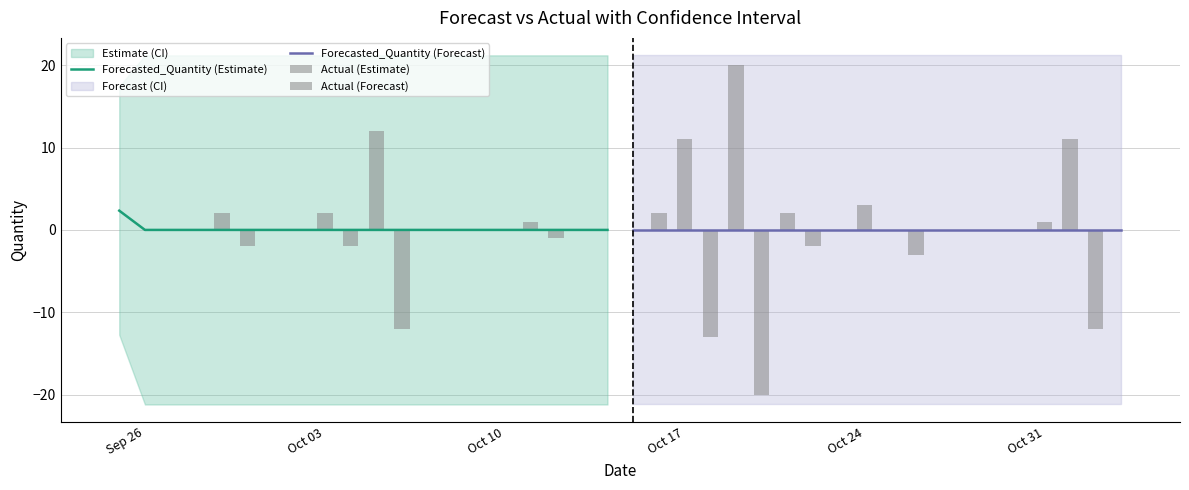

Are the bars grouped side by side (vs. stacked)?

Yes